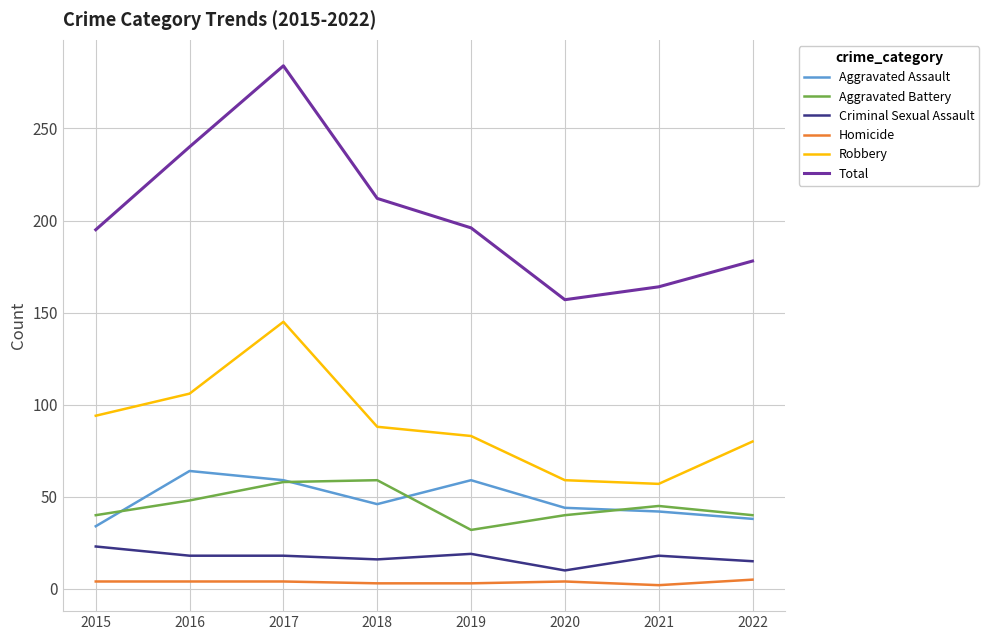

The Total series shows 195 at 2015. True or false?

True